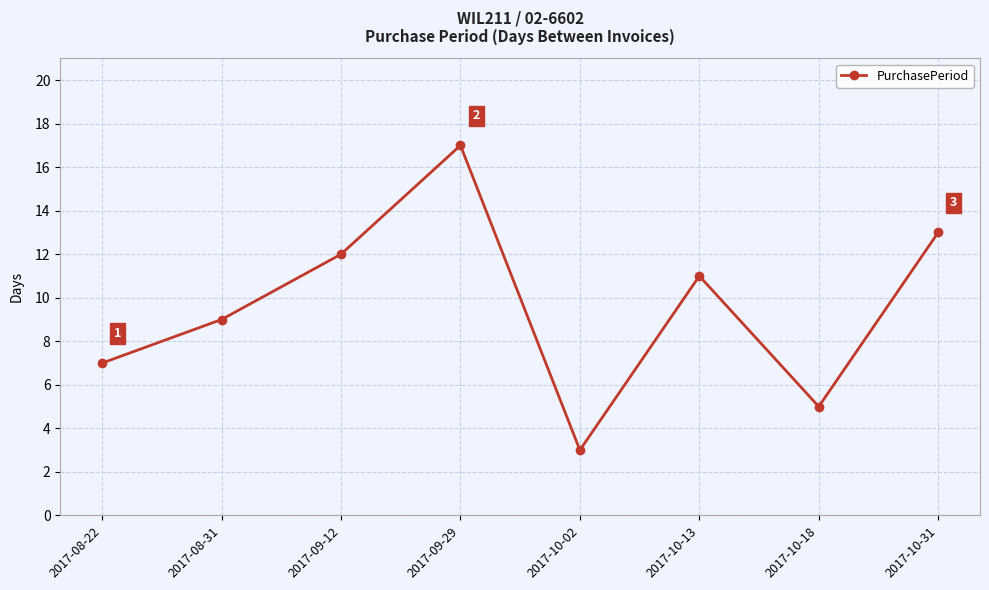

How many points are lower than both their immediate neighbors (excluding endpoints)?

2